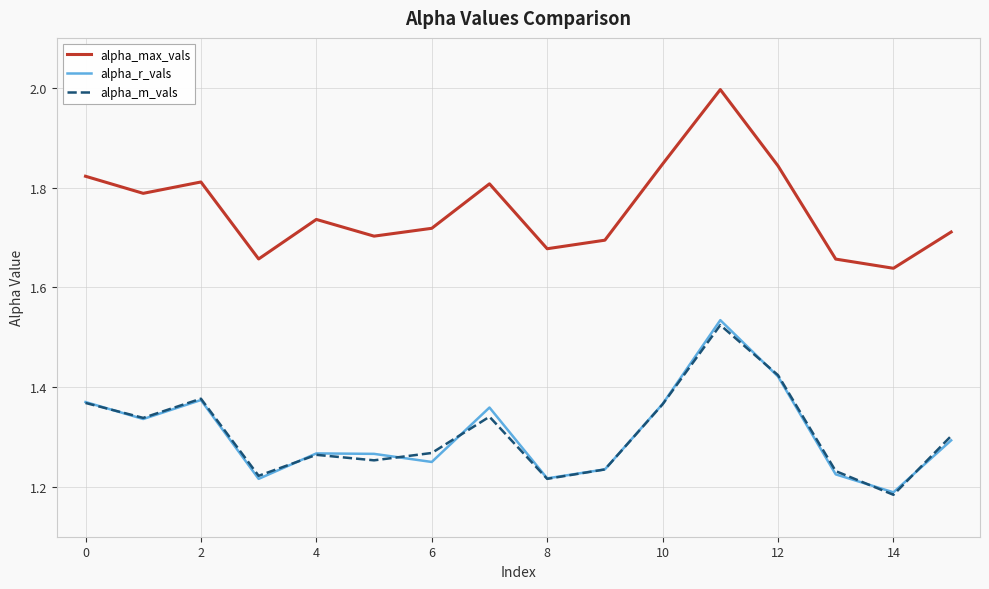

At how many categories does at least one series exceed 1?

16